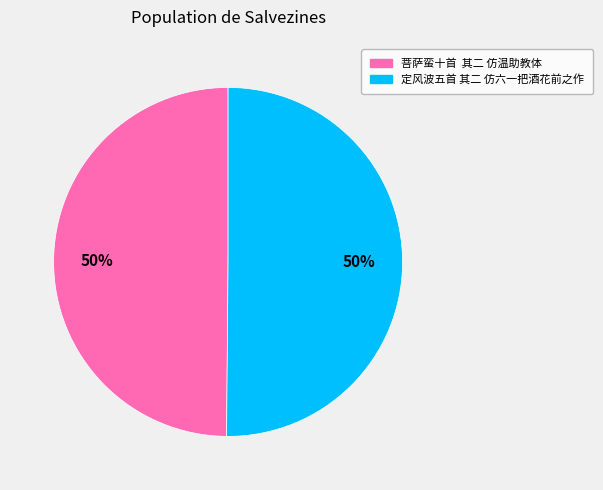

How many segments does this pie chart have?

2